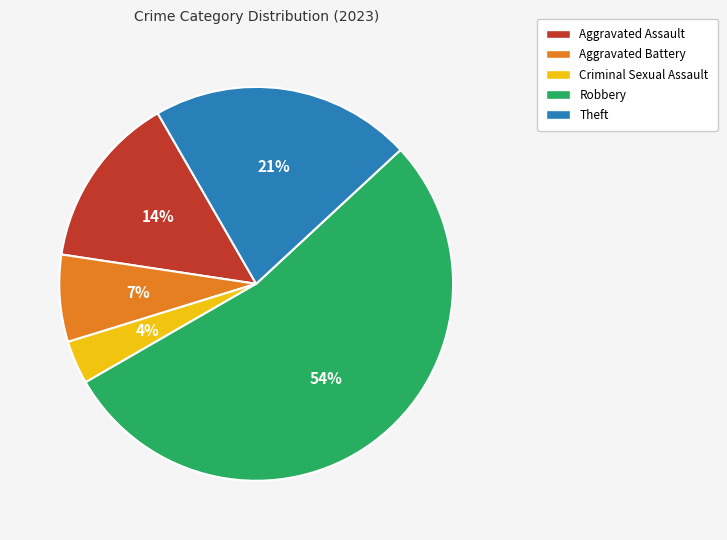

Is it true that Criminal Sexual Assault is 4% of the pie?

True